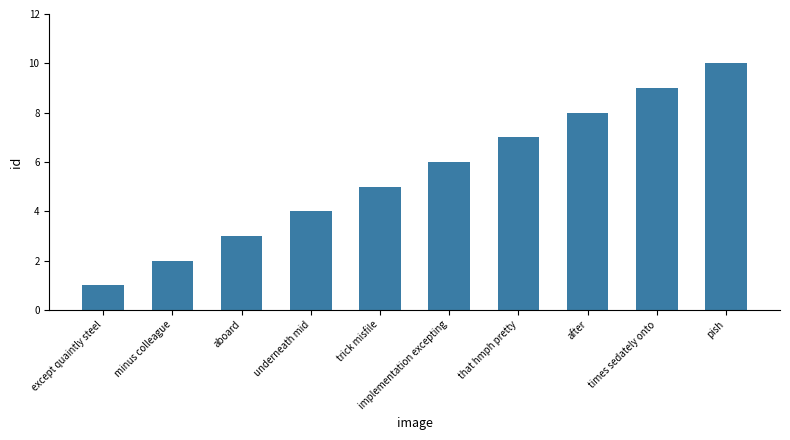

Reading right to left, list all the values displayed in this chart.

pish=10	times sedately onto=9	after=8	that hmph pretty=7	implementation excepting=6	trick misfile=5	underneath mid=4	aboard=3	minus colleague=2	except quaintly steel=1